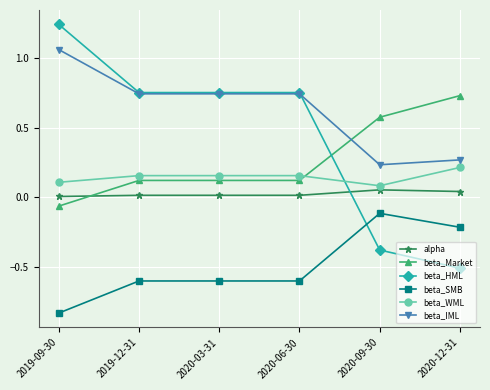

At which category does the chart reach its minimum across all series?

2019-09-30